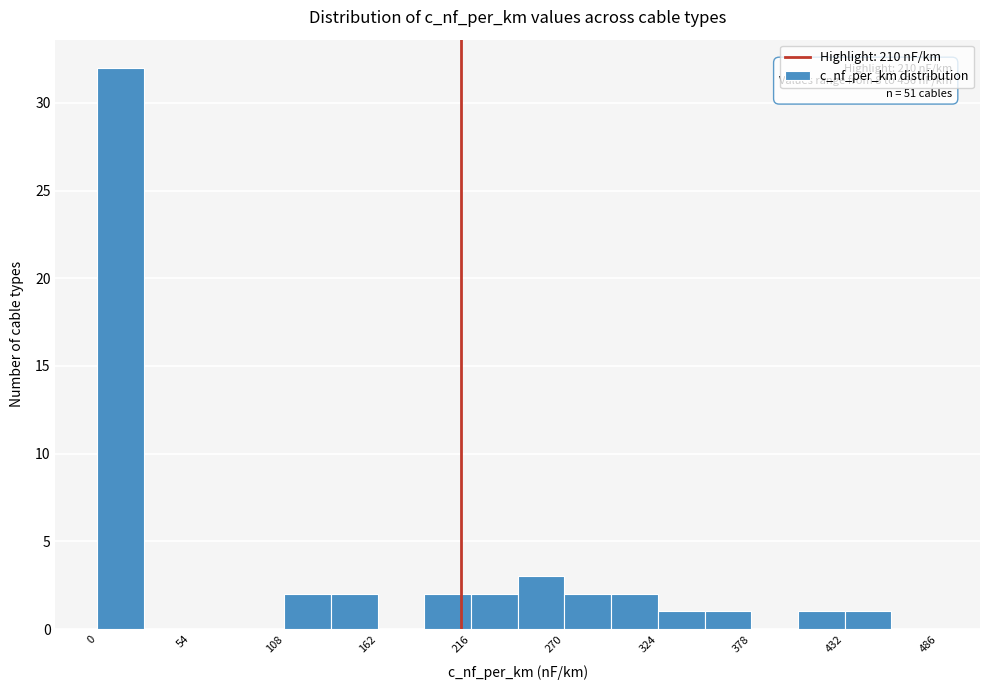

Read against the x-axis, roughly where is the centre of the tallest bar?

10